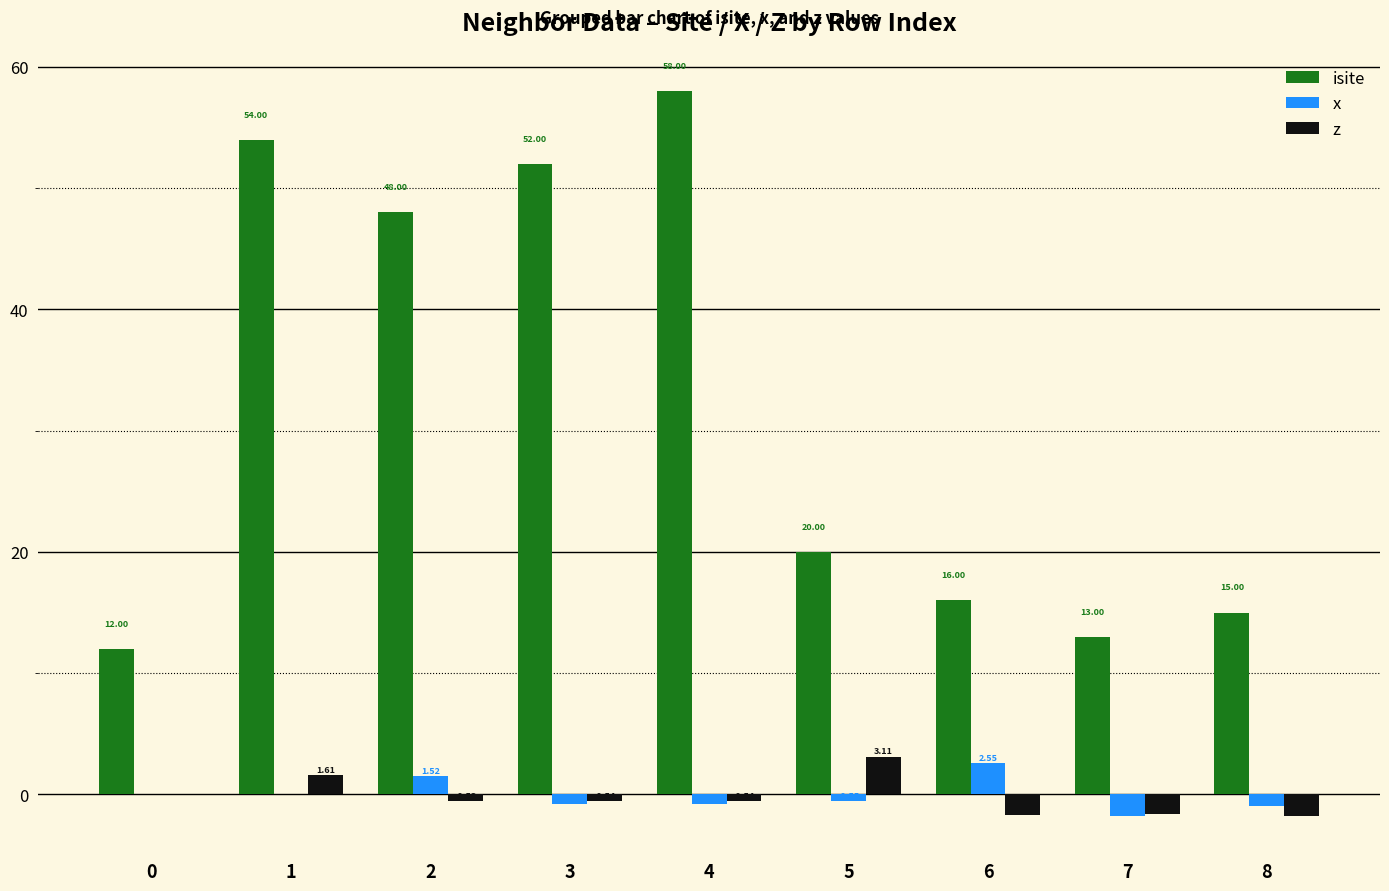

Which series has the largest total across all categories?

isite